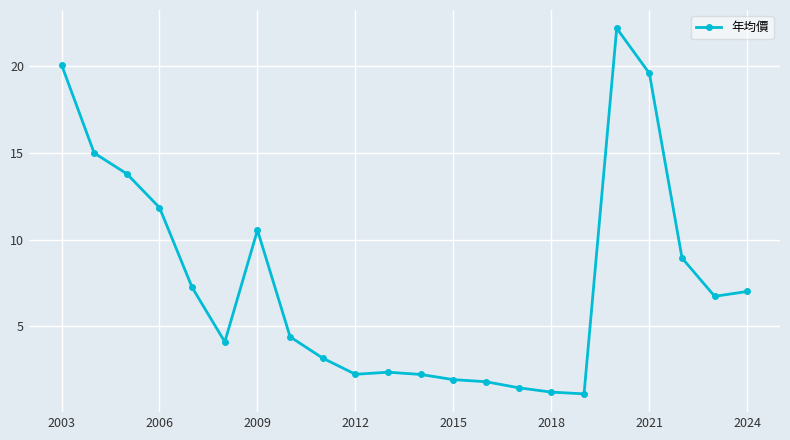

What is the smallest value displayed?

1.1